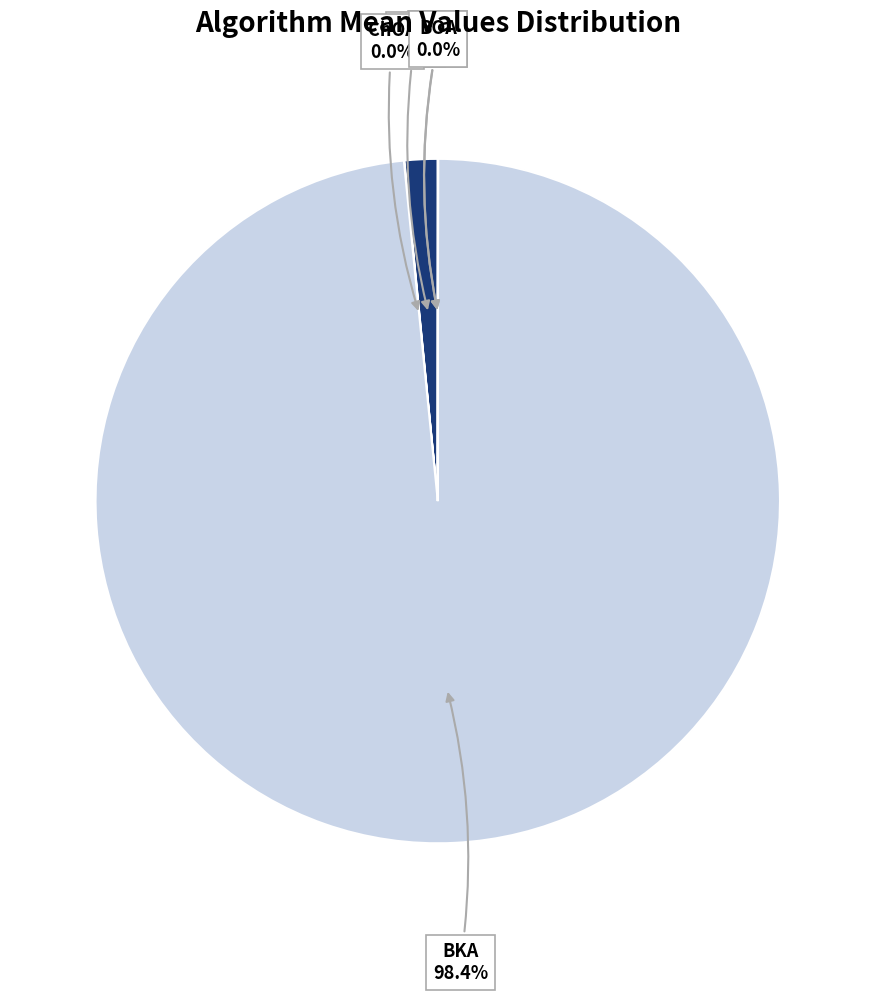

To the nearest percent, what is the average slice percentage?

17%